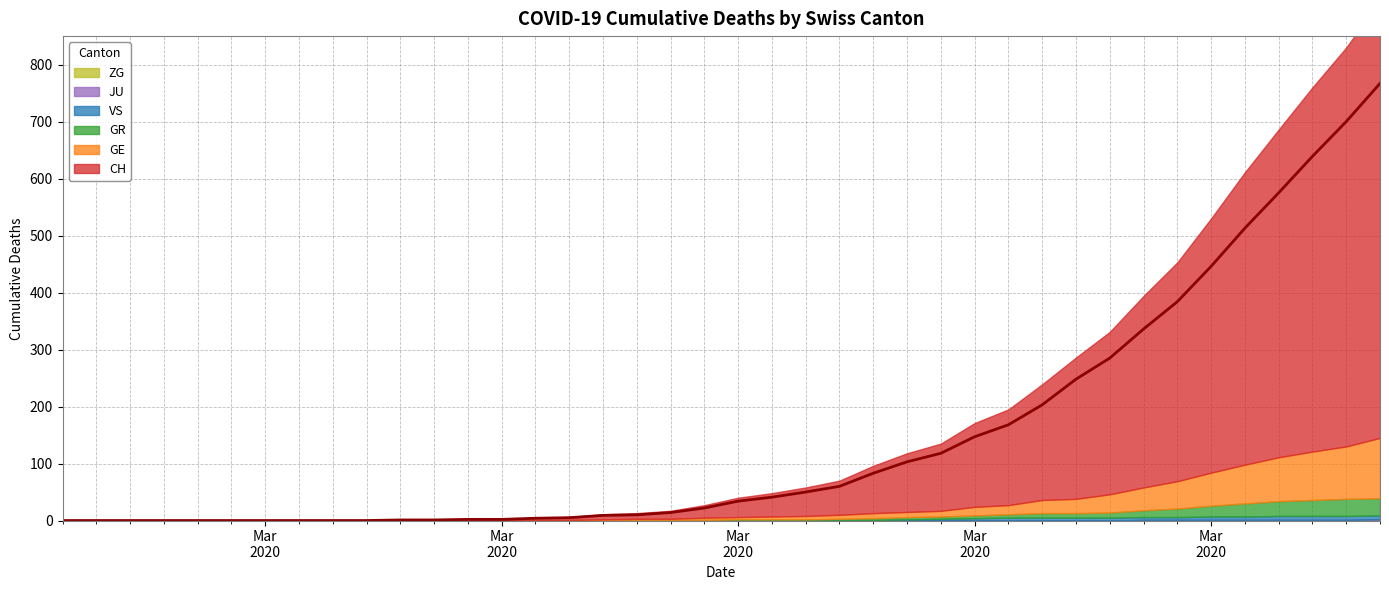

What is the difference between the maximum and minimum values in the GR series?

30